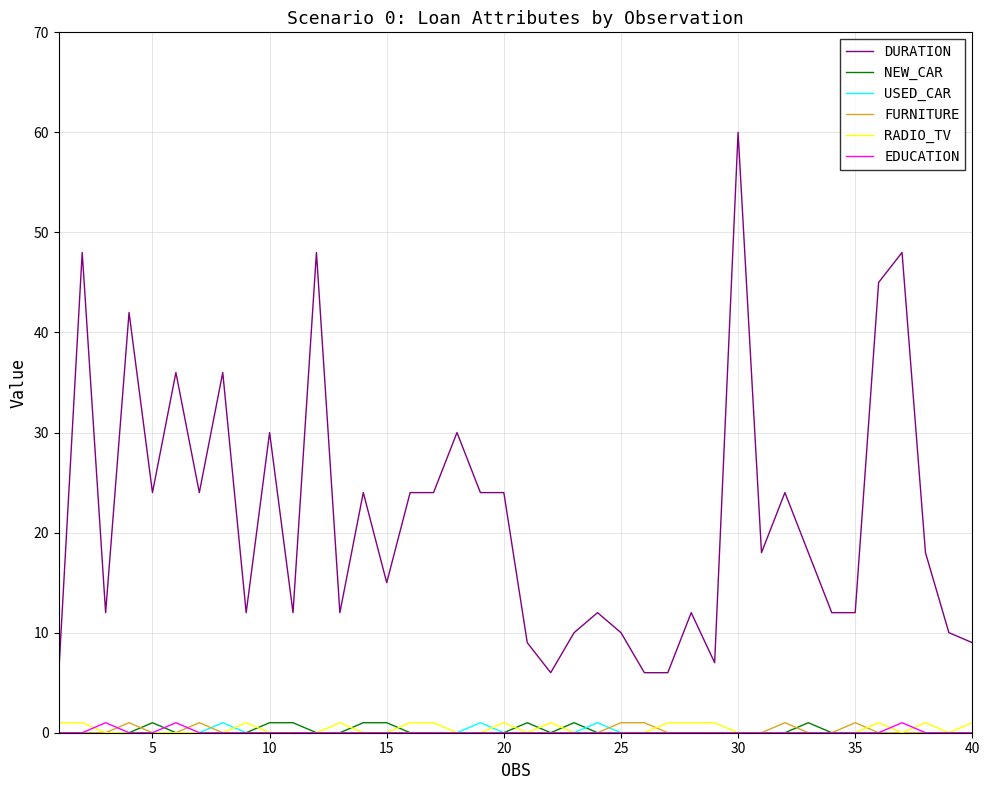

Which series has the largest range (max minus min)?

DURATION